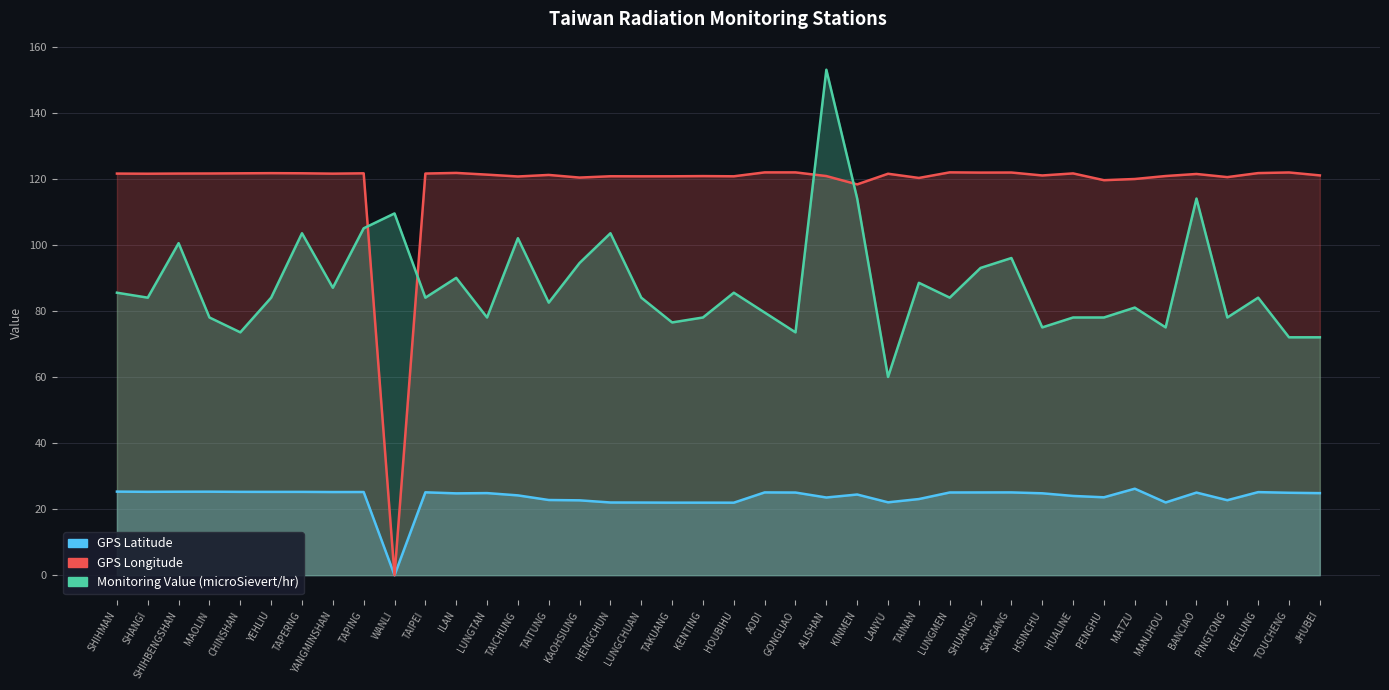

What is the sum of all GPS Longitude values?

4724.7